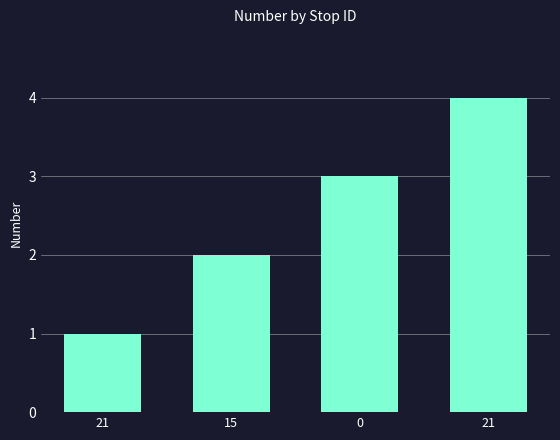

Which category has the highest value across all series?

21